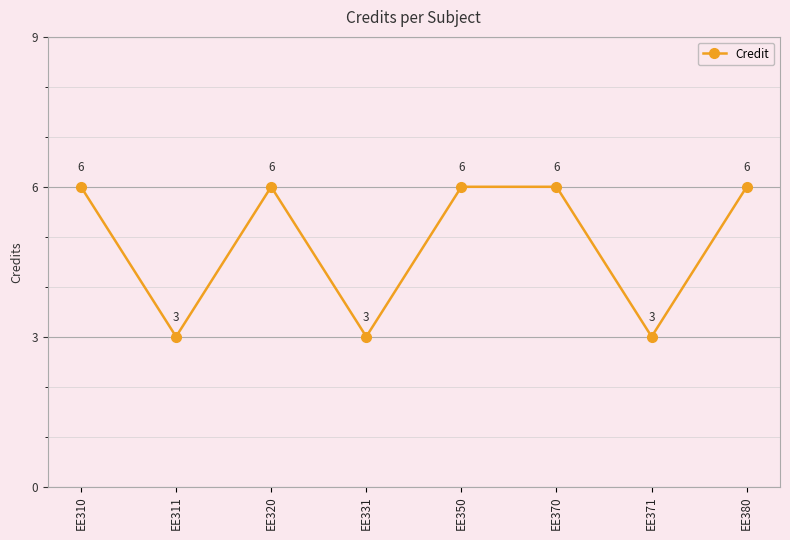

What is the sum of all values?

39